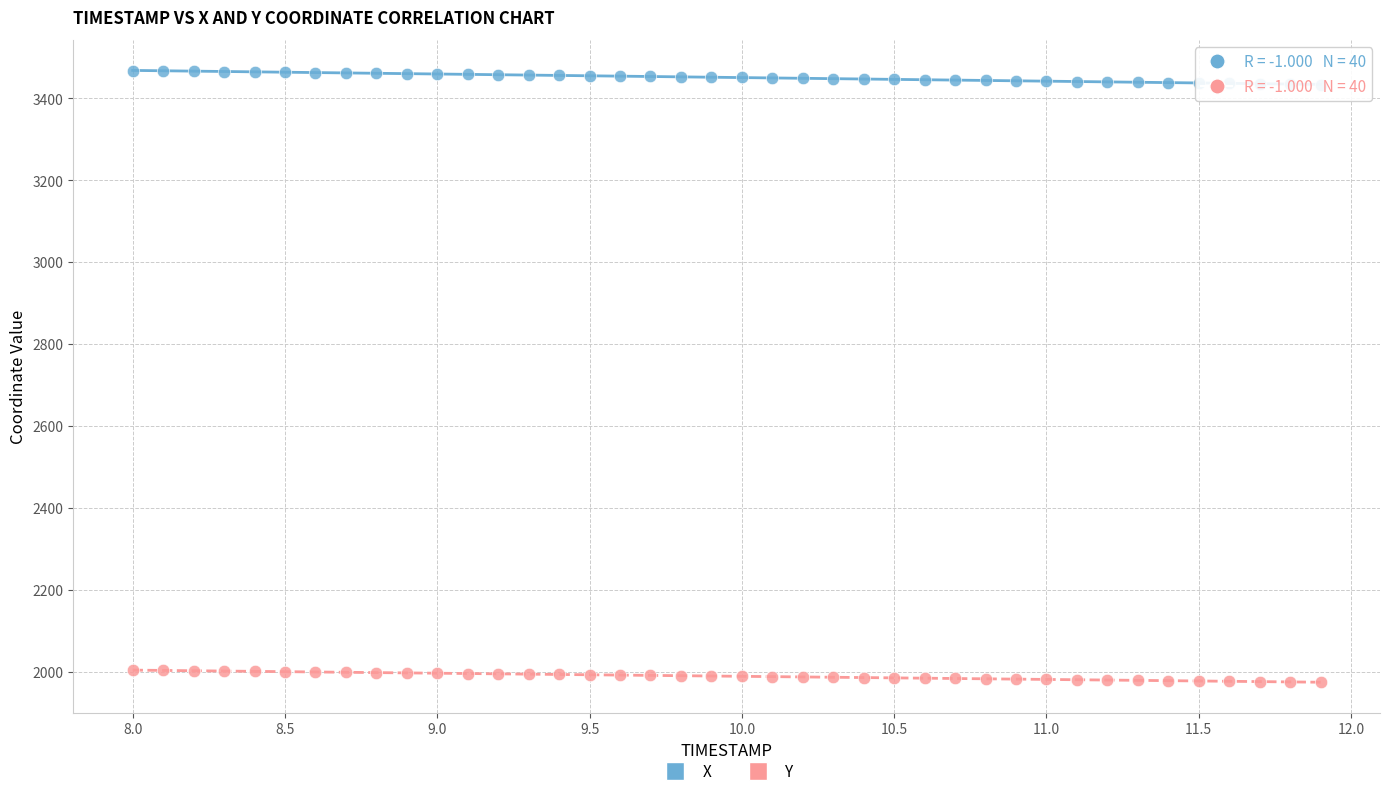

Which series reaches the minimum Y coordinate?

Y